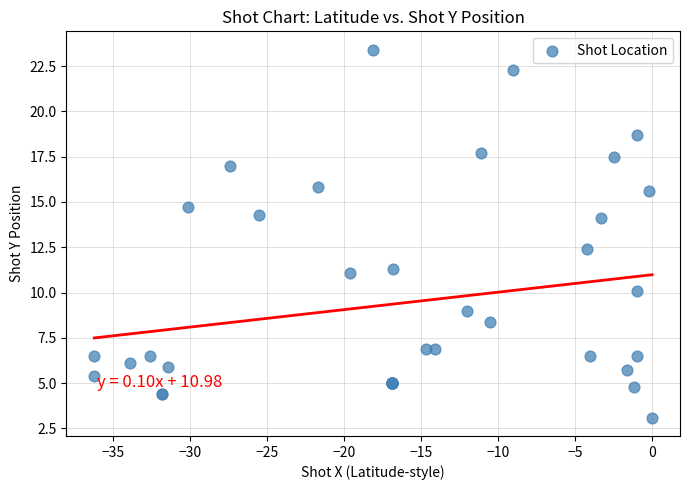

What Y value in the scatter plot is closest to 13?

12.4